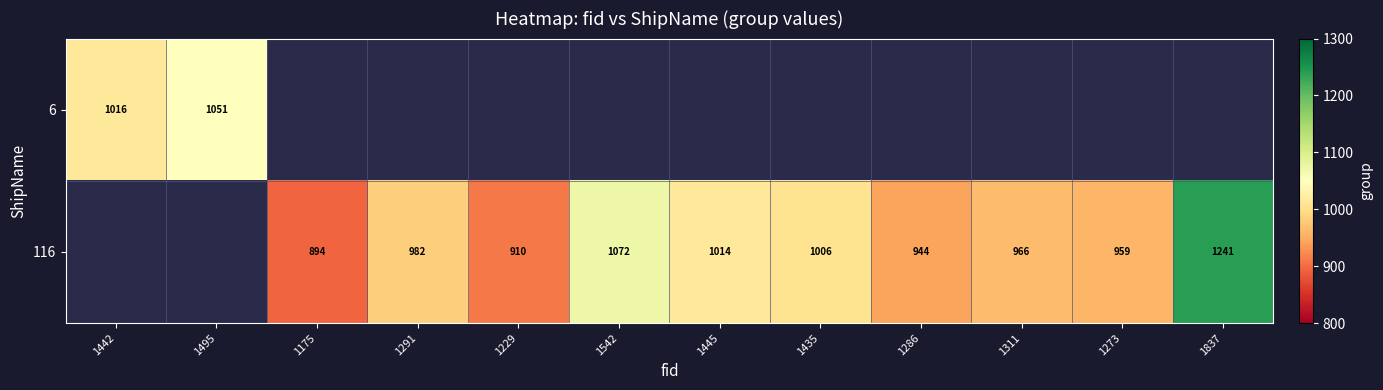

Is it true that 116 equals 1888 at 1542?

False